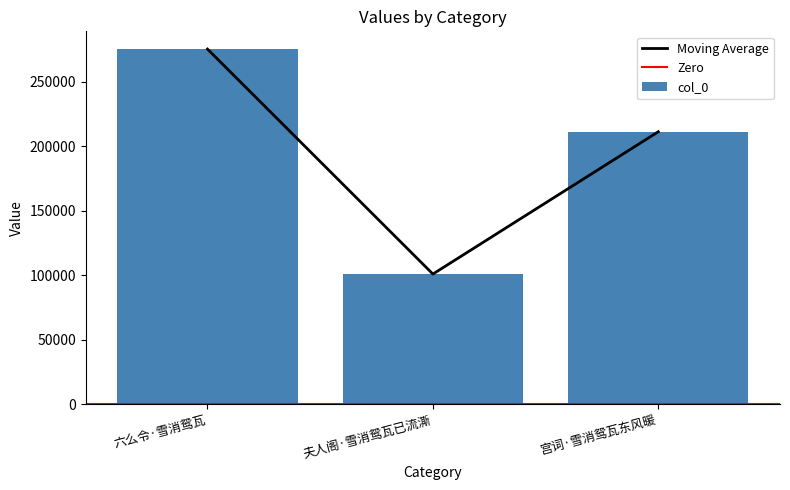

What is the value of the 1st bar from the left?

275467